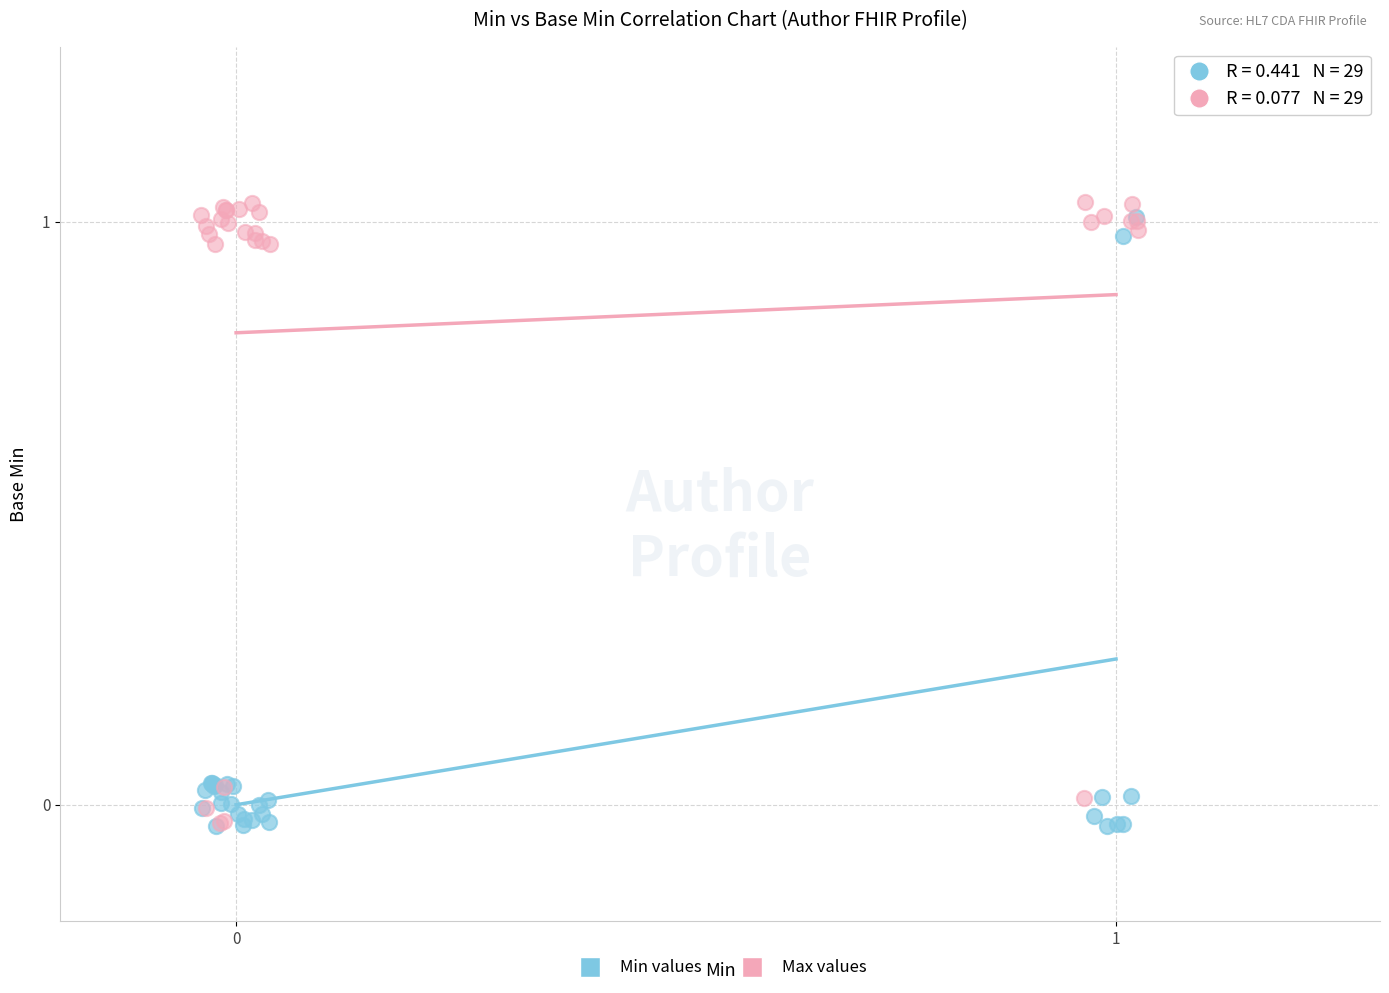

Which series contains the highest Y value?

Max values